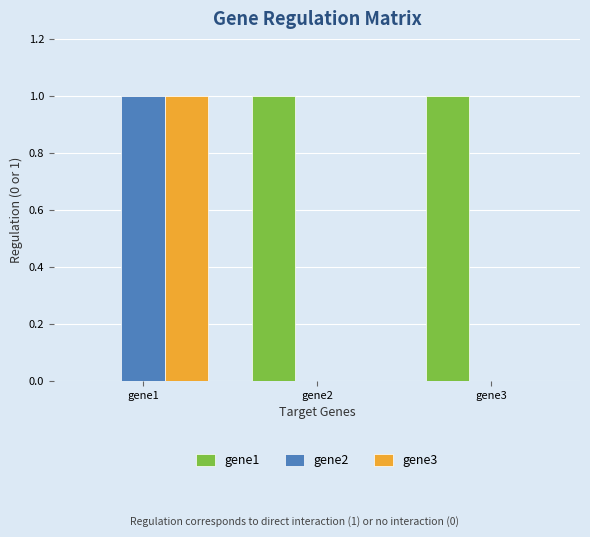

How many groups of bars are there?

3